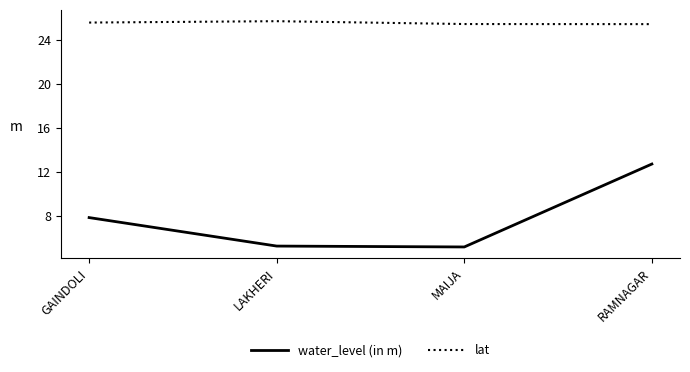

The lat series shows 7.5 at RAMNAGAR. True or false?

False